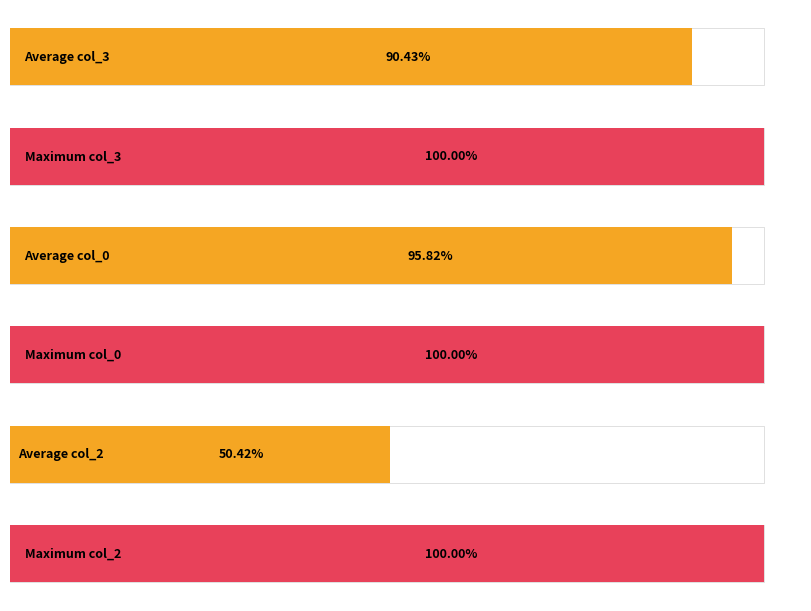

What is the sum of all col_3 values?

2646